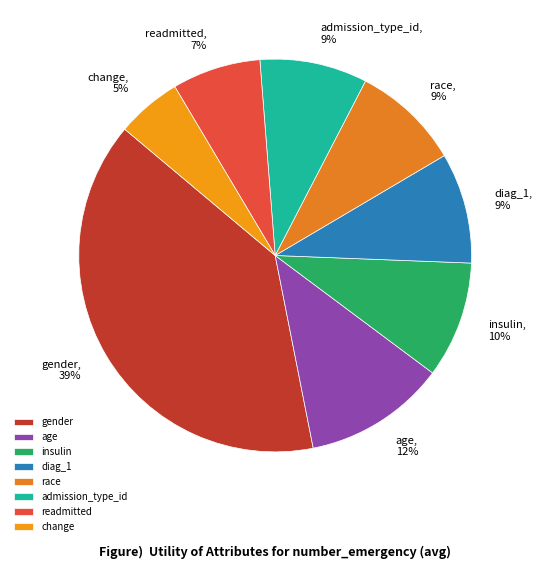

What is the largest slice in the pie chart?

gender